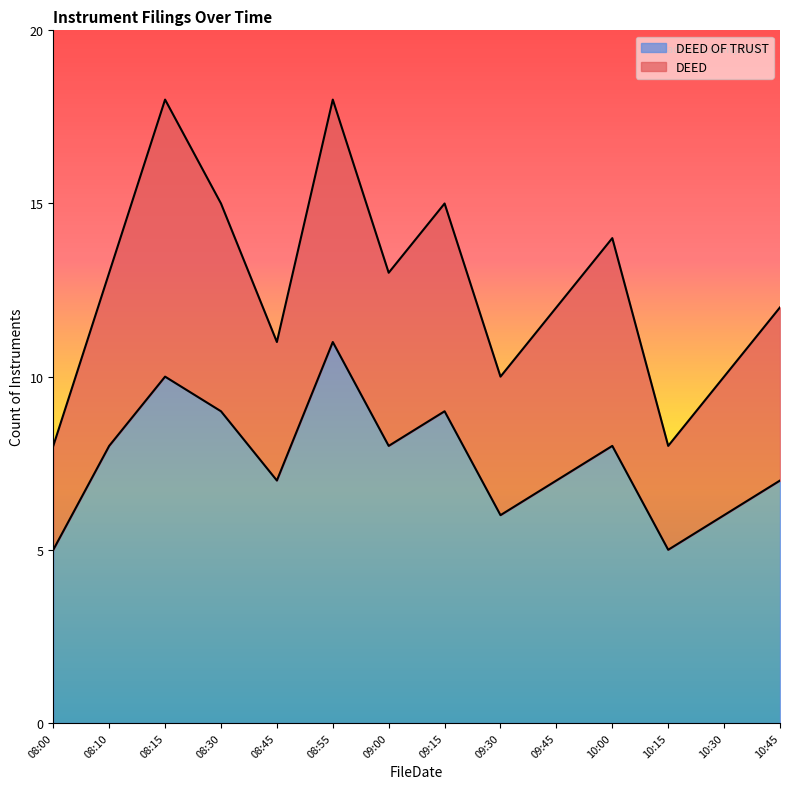

What are all the series names shown in the legend?

DEED OF TRUST, DEED